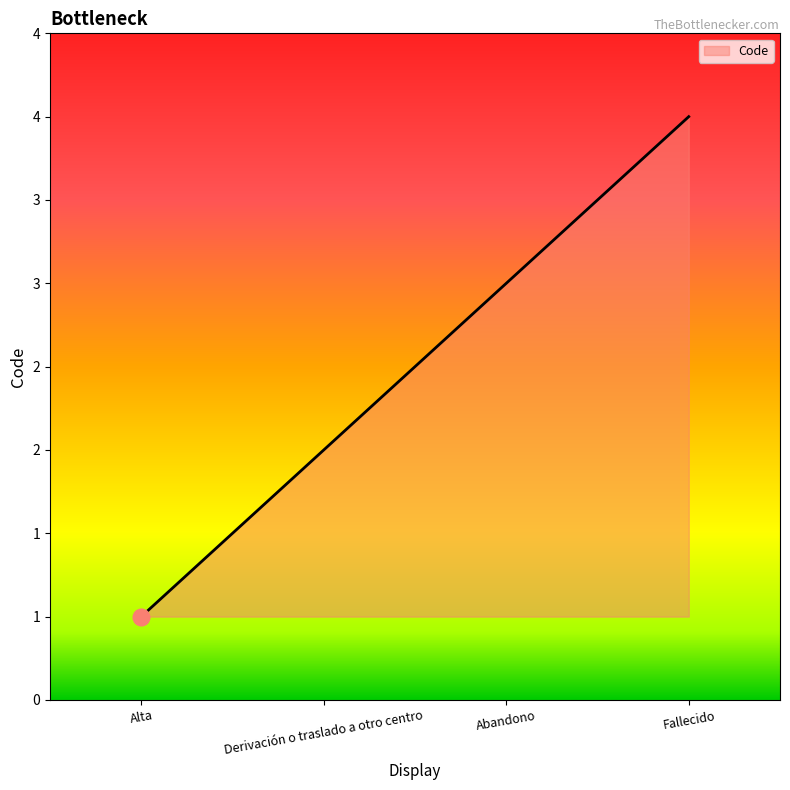

Does the chart display data point markers on the line(s)?

No